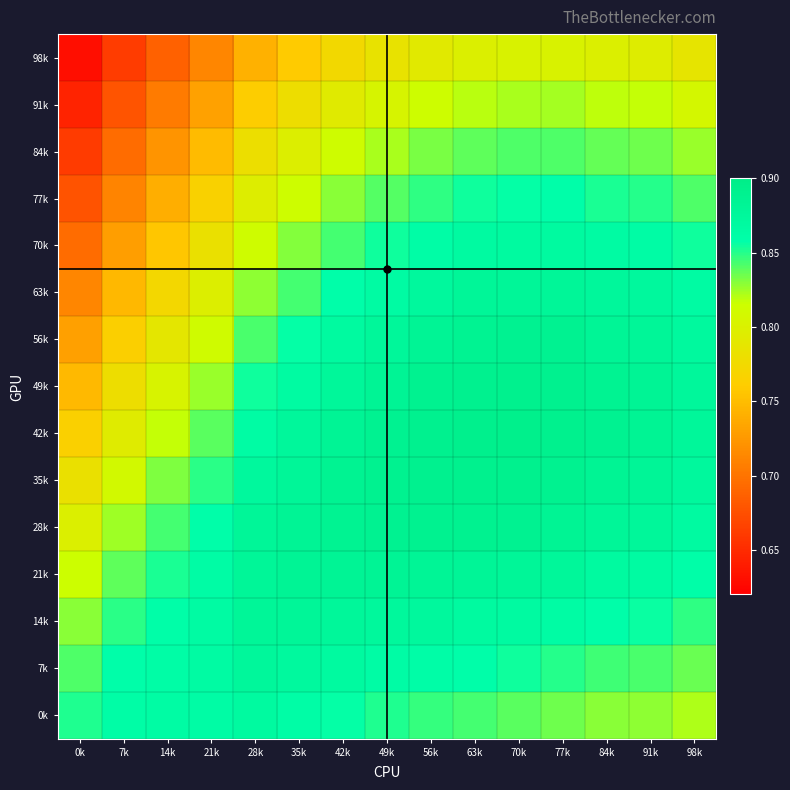

Reading right to left, list all the values displayed in this chart.

98k: 98k=0.8	91k=0.8	84k=0.8	77k=0.8	70k=0.8	63k=0.8	56k=0.8	49k=0.8	42k=0.8	35k=0.8	28k=0.7	21k=0.7	14k=0.7	7k=0.7	0k=0.6
91k: 98k=0.8	91k=0.8	84k=0.8	77k=0.8	70k=0.8	63k=0.8	56k=0.8	49k=0.8	42k=0.8	35k=0.8	28k=0.8	21k=0.7	14k=0.7	7k=0.7	0k=0.6
84k: 98k=0.8	91k=0.8	84k=0.8	77k=0.8	70k=0.8	63k=0.8	56k=0.8	49k=0.8	42k=0.8	35k=0.8	28k=0.8	21k=0.7	14k=0.7	7k=0.7	0k=0.7
77k: 98k=0.8	91k=0.9	84k=0.9	77k=0.9	70k=0.9	63k=0.9	56k=0.8	49k=0.8	42k=0.8	35k=0.8	28k=0.8	21k=0.8	14k=0.7	7k=0.7	0k=0.7
70k: 98k=0.9	91k=0.9	84k=0.9	77k=0.9	70k=0.9	63k=0.9	56k=0.9	49k=0.9	42k=0.8	35k=0.8	28k=0.8	21k=0.8	14k=0.8	7k=0.7	0k=0.7
63k: 98k=0.9	91k=0.9	84k=0.9	77k=0.9	70k=0.9	63k=0.9	56k=0.9	49k=0.9	42k=0.9	35k=0.8	28k=0.8	21k=0.8	14k=0.8	7k=0.7	0k=0.7
56k: 98k=0.9	91k=0.9	84k=0.9	77k=0.9	70k=0.9	63k=0.9	56k=0.9	49k=0.9	42k=0.9	35k=0.9	28k=0.8	21k=0.8	14k=0.8	7k=0.8	0k=0.7
49k: 98k=0.9	91k=0.9	84k=0.9	77k=0.9	70k=0.9	63k=0.9	56k=0.9	49k=0.9	42k=0.9	35k=0.9	28k=0.9	21k=0.8	14k=0.8	7k=0.8	0k=0.7
42k: 98k=0.9	91k=0.9	84k=0.9	77k=0.9	70k=0.9	63k=0.9	56k=0.9	49k=0.9	42k=0.9	35k=0.9	28k=0.9	21k=0.8	14k=0.8	7k=0.8	0k=0.8
35k: 98k=0.9	91k=0.9	84k=0.9	77k=0.9	70k=0.9	63k=0.9	56k=0.9	49k=0.9	42k=0.9	35k=0.9	28k=0.9	21k=0.8	14k=0.8	7k=0.8	0k=0.8
28k: 98k=0.9	91k=0.9	84k=0.9	77k=0.9	70k=0.9	63k=0.9	56k=0.9	49k=0.9	42k=0.9	35k=0.9	28k=0.9	21k=0.9	14k=0.8	7k=0.8	0k=0.8
21k: 98k=0.9	91k=0.9	84k=0.9	77k=0.9	70k=0.9	63k=0.9	56k=0.9	49k=0.9	42k=0.9	35k=0.9	28k=0.9	21k=0.9	14k=0.9	7k=0.8	0k=0.8
14k: 98k=0.8	91k=0.9	84k=0.9	77k=0.9	70k=0.9	63k=0.9	56k=0.9	49k=0.9	42k=0.9	35k=0.9	28k=0.9	21k=0.9	14k=0.9	7k=0.8	0k=0.8
7k: 98k=0.8	91k=0.8	84k=0.8	77k=0.9	70k=0.9	63k=0.9	56k=0.9	49k=0.9	42k=0.9	35k=0.9	28k=0.9	21k=0.9	14k=0.9	7k=0.9	0k=0.8
0k: 98k=0.8	91k=0.8	84k=0.8	77k=0.8	70k=0.8	63k=0.8	56k=0.8	49k=0.9	42k=0.9	35k=0.9	28k=0.9	21k=0.9	14k=0.9	7k=0.9	0k=0.9